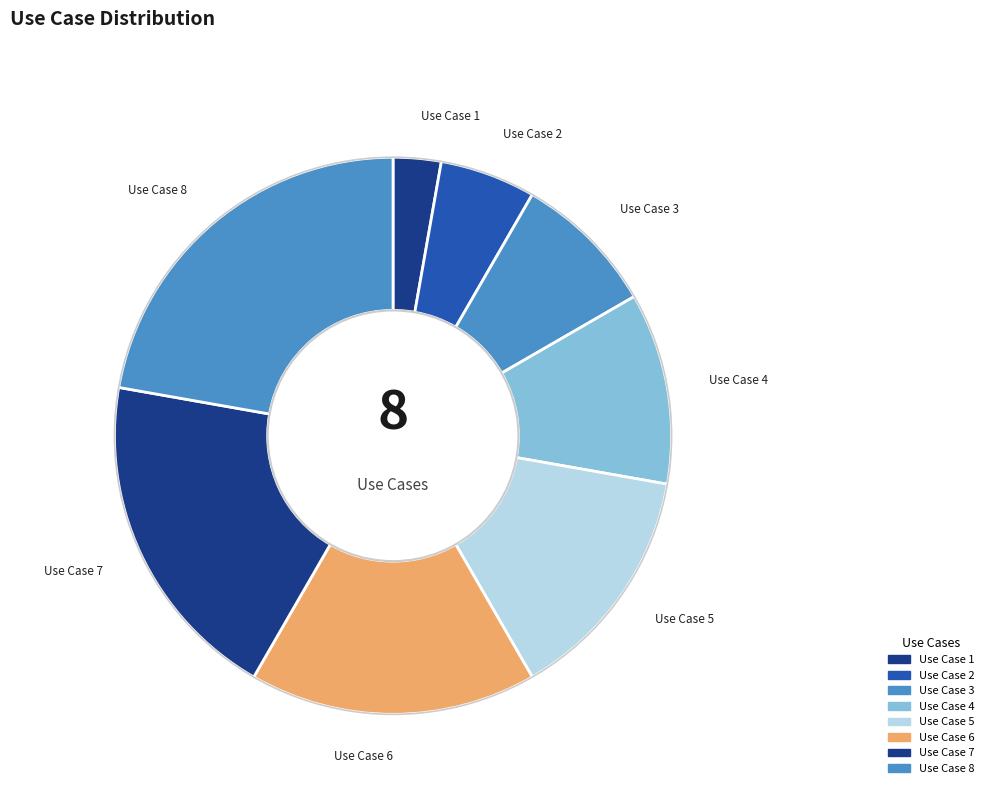

Does Use Case 6 represent more than half of the total?

No